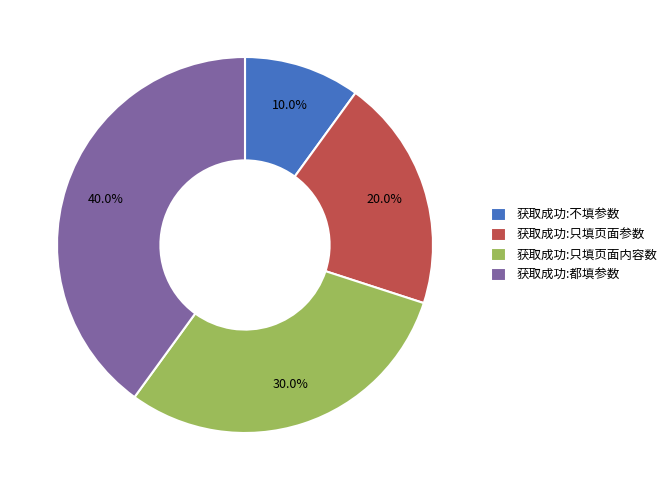

What is the smallest slice in the pie chart?

获取成功:不填参数